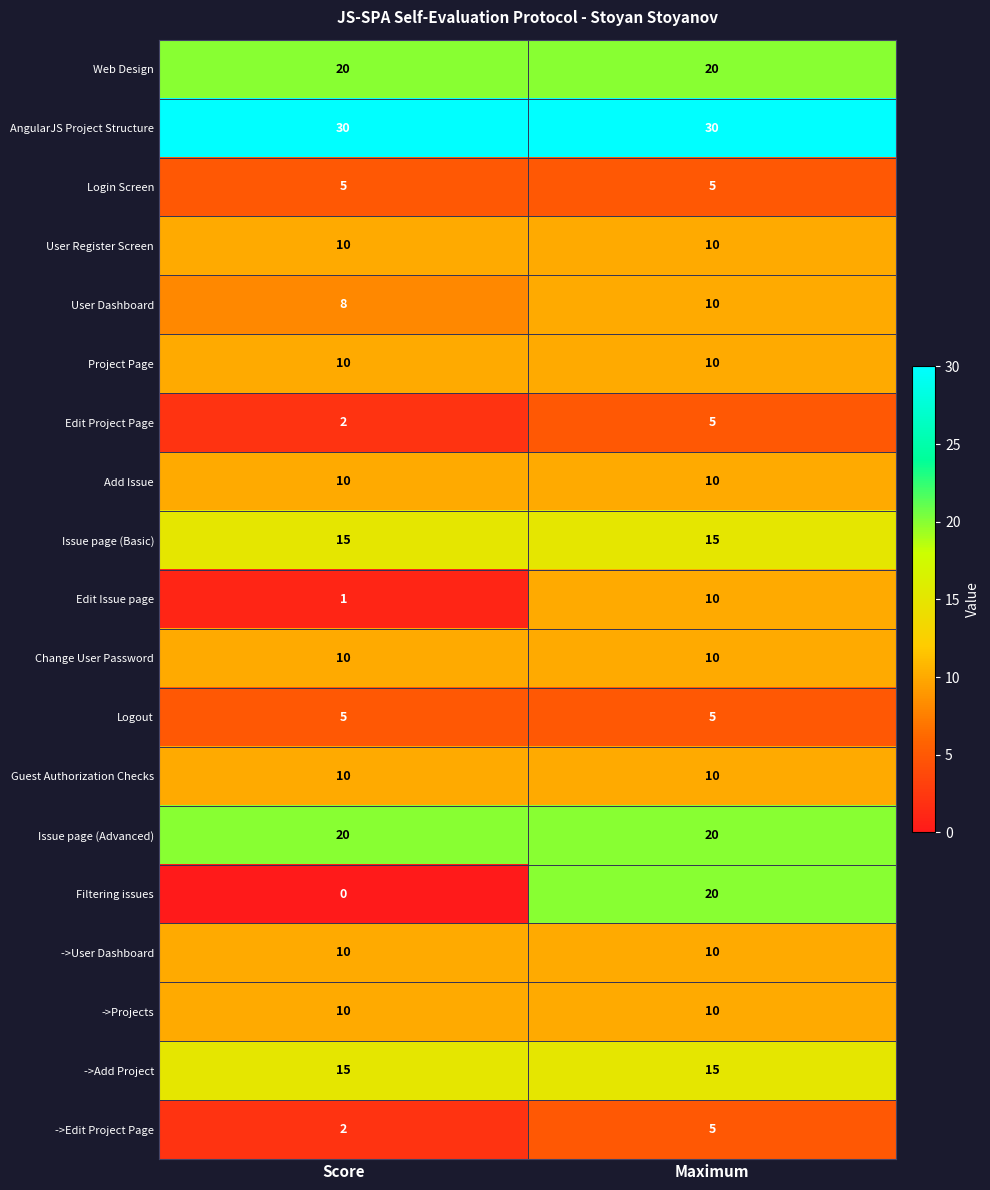

What is the sum of all Edit Issue page values?

11